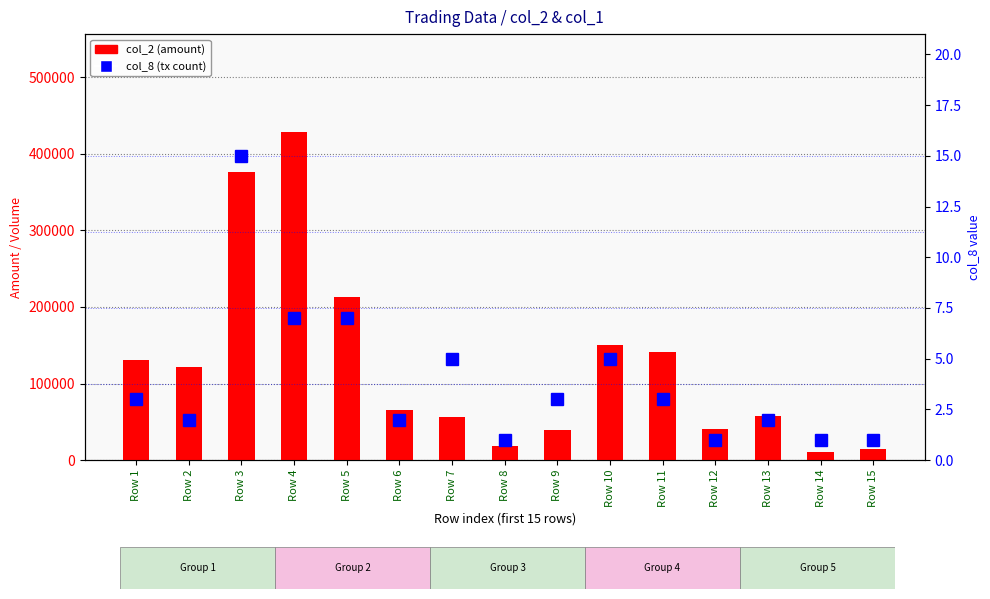

The value of col_2 (amount) at Row 9 is 39900. True or false?

True